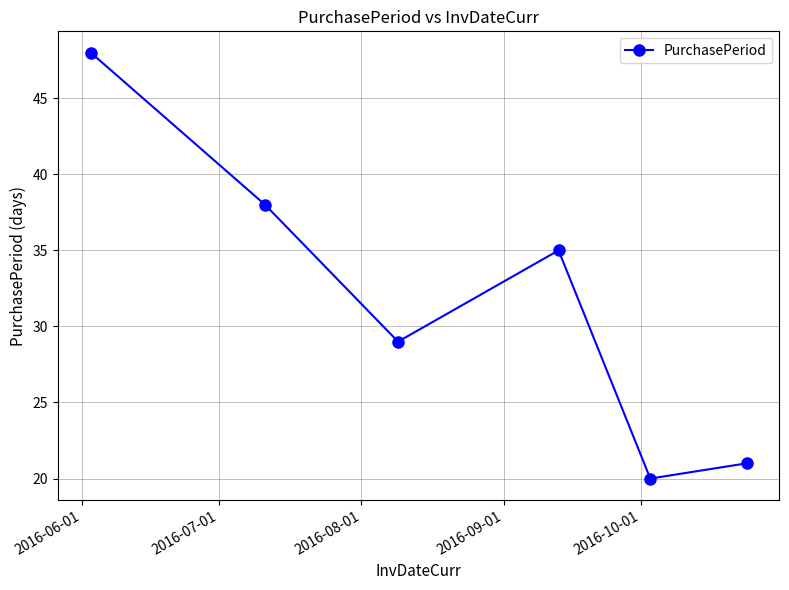

How many lines are shown in the chart?

1